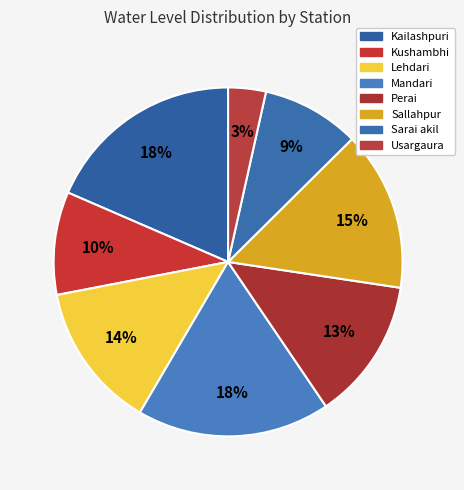

To the nearest percent, what is the combined percentage of Sarai akil and Kailashpuri?

28%